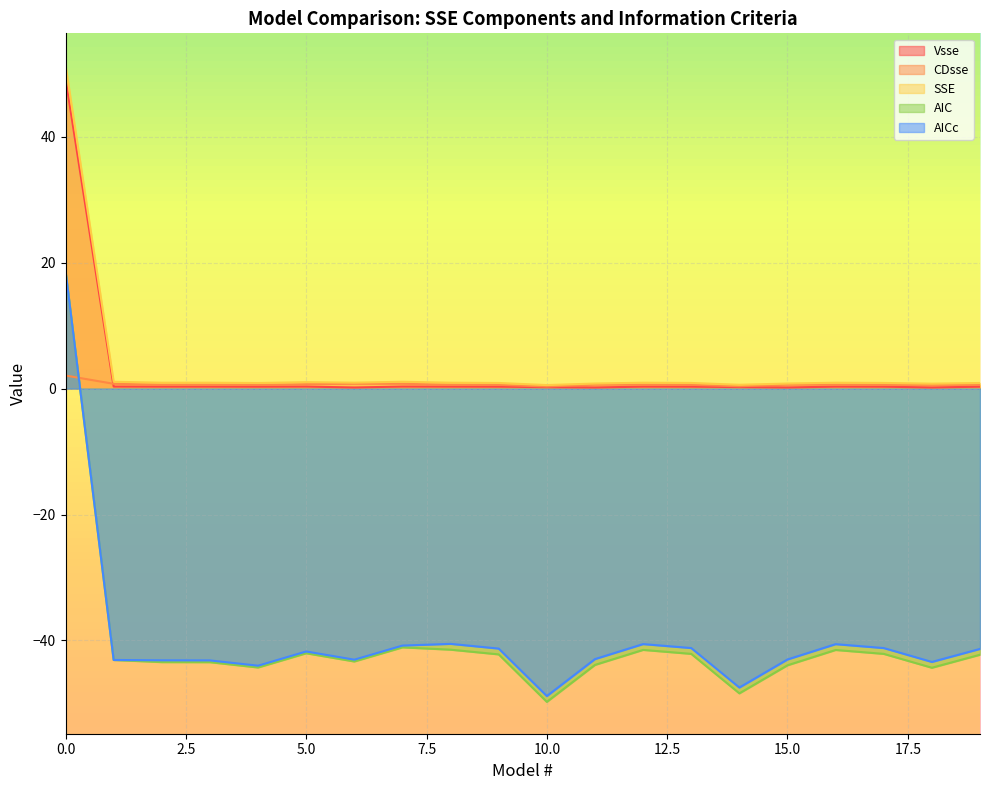

What is the total value across all series at 14?

-94.7